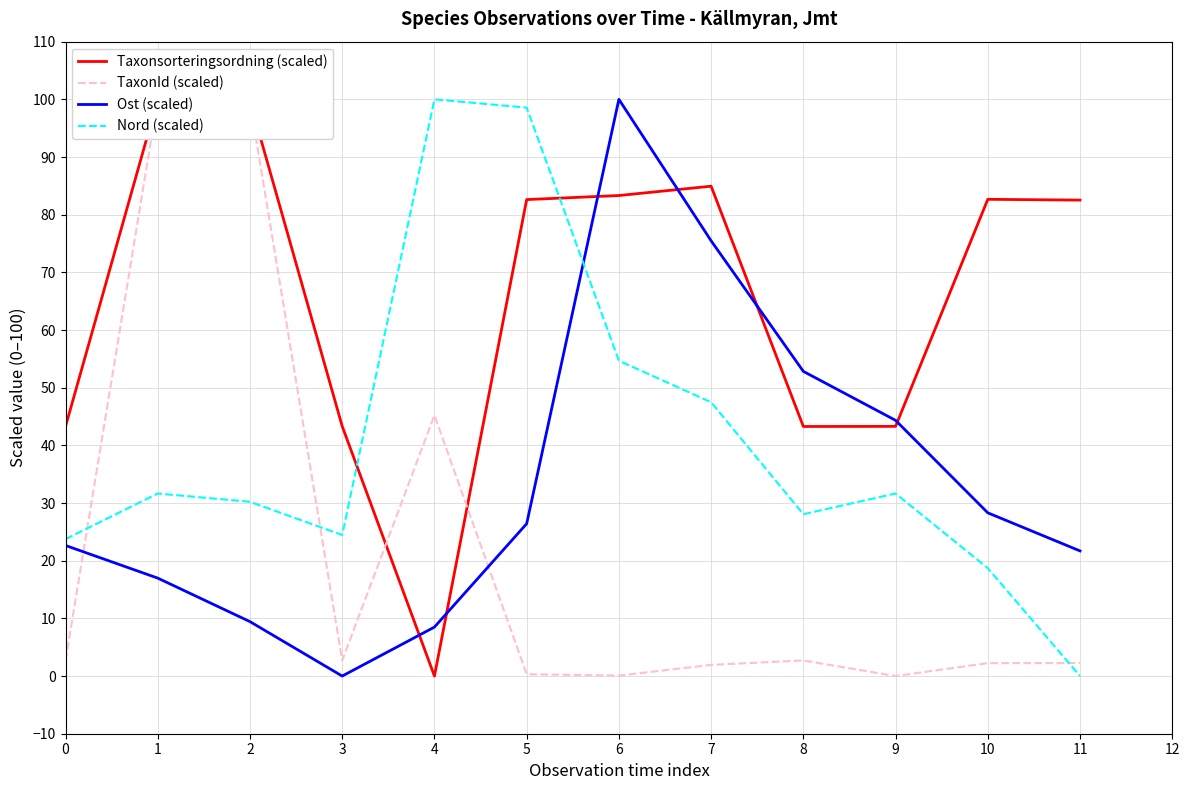

The value of Ost (scaled) at 10 is 28.3. True or false?

True